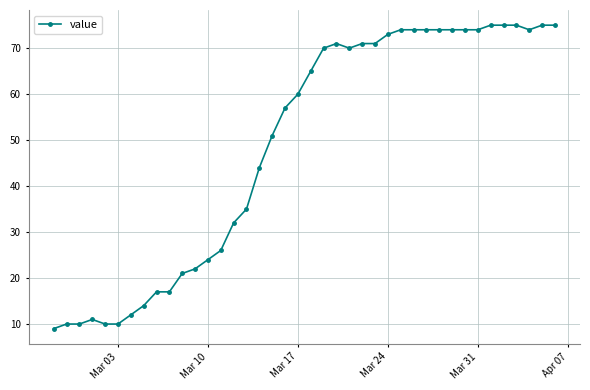

What is the average value?

49